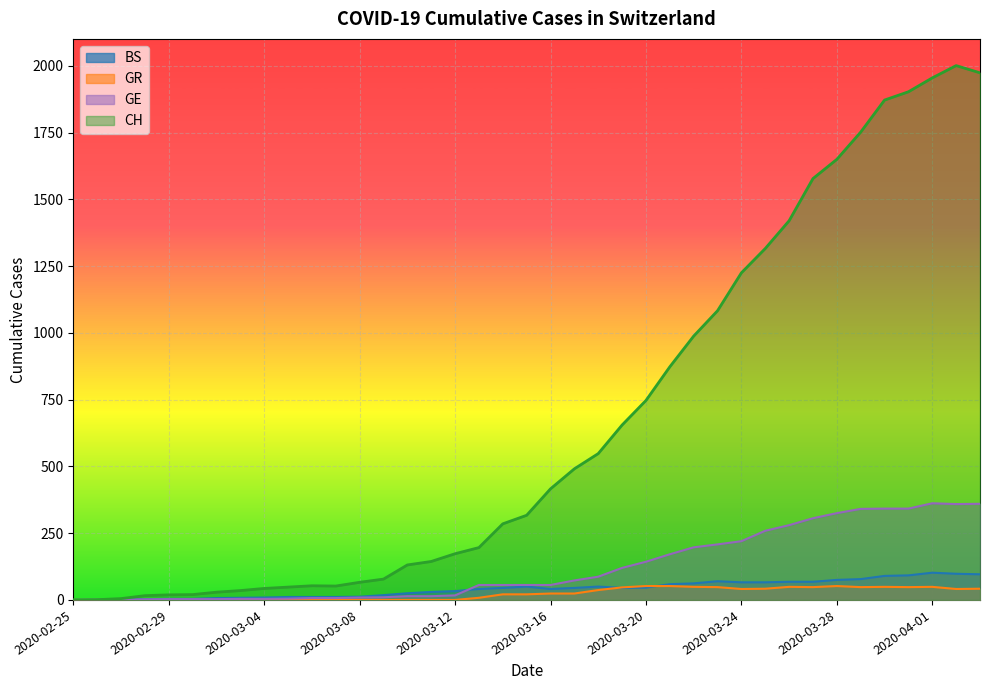

True or false: GR and GE cross at least once.

False